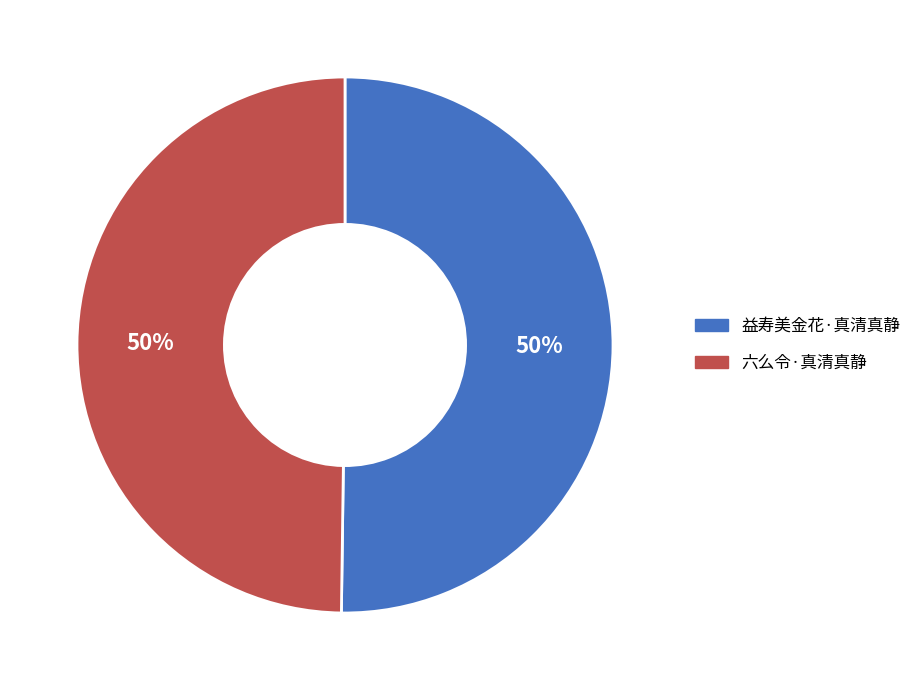

To the nearest percent, what is the combined percentage of 益寿美金花·真清真静 and 六么令·真清真静?

100%